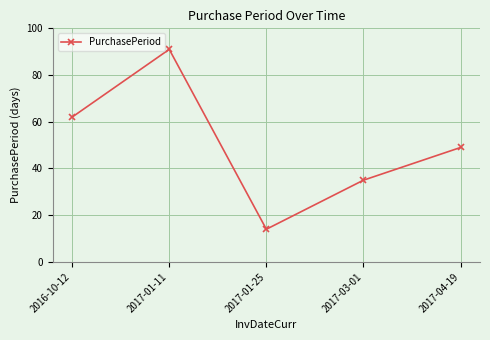

Approximately how many times larger is the value at 2017-01-11 compared to 2017-03-01?

2.6